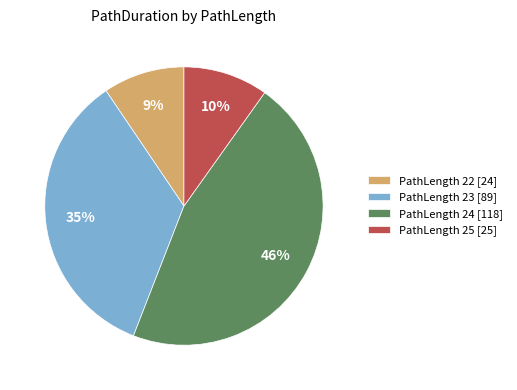

How many segments does this pie chart have?

4